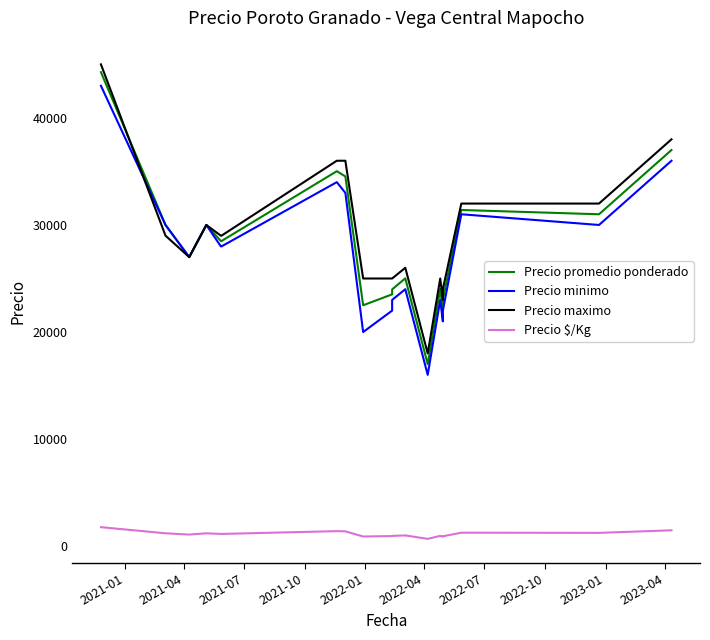

Where does the Precio maximo series first go above 29000?

2021-01